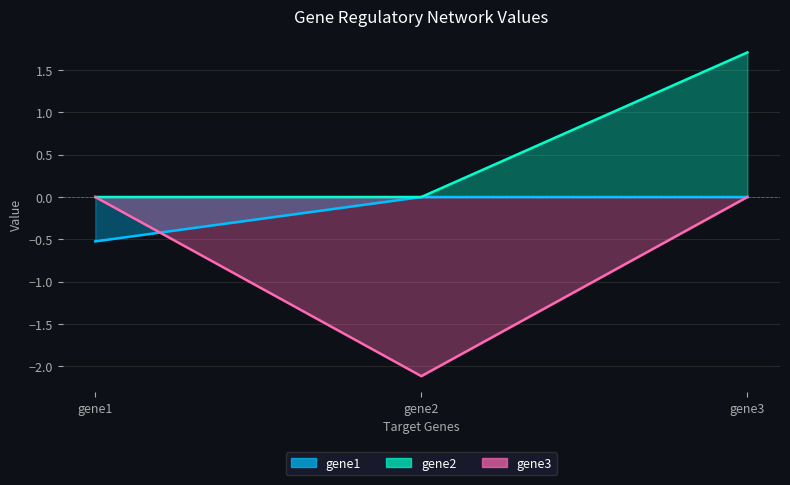

What is the difference between the highest and lowest values at gene1?

0.5